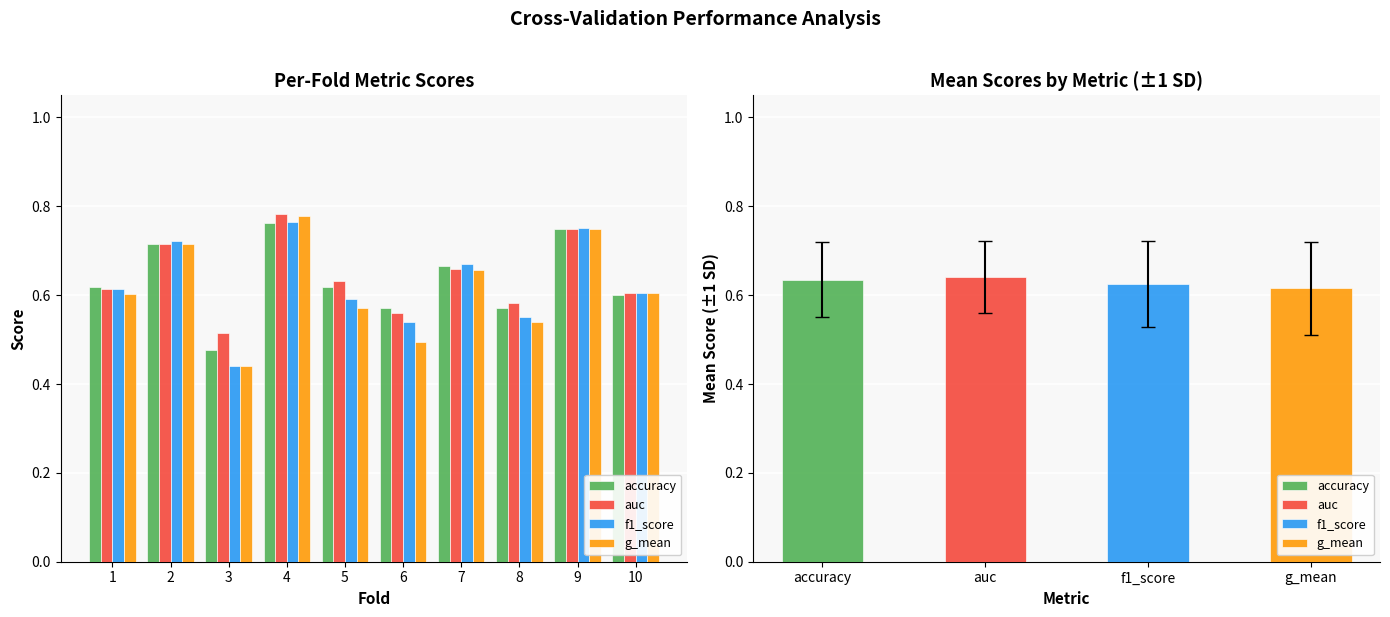

Which label corresponds to the largest value in the chart?

4